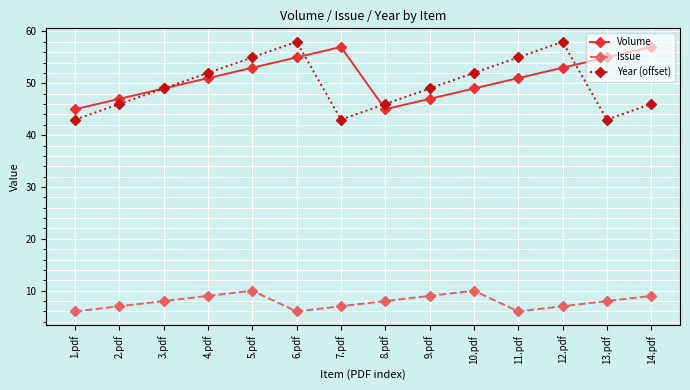

What is the label of the 7th point from the right?

8.pdf